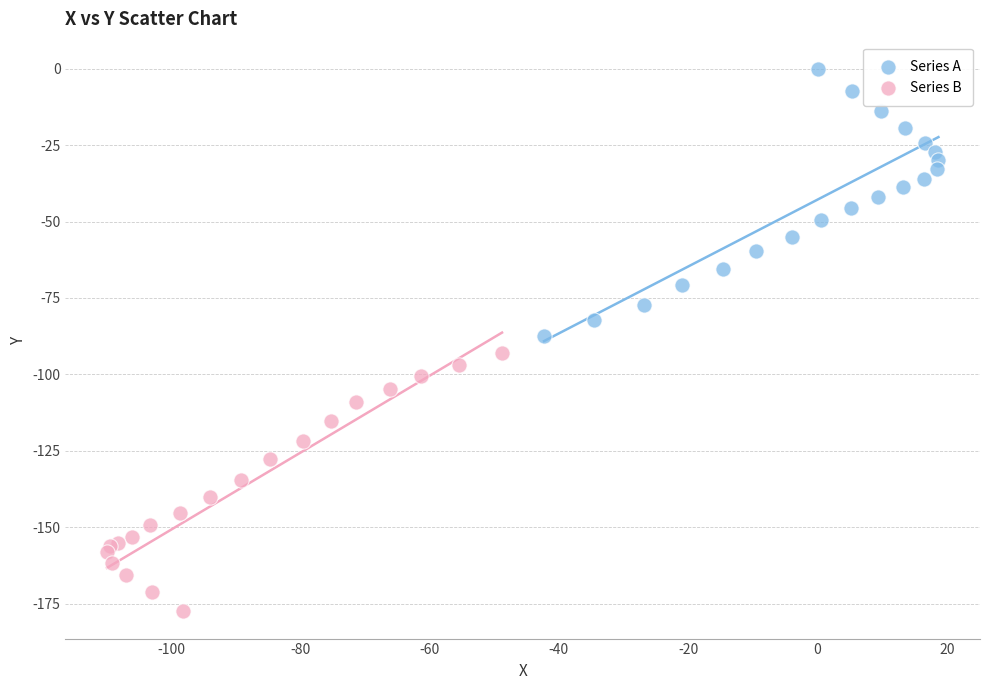

What are all the series names shown in the legend?

Series A, Series B